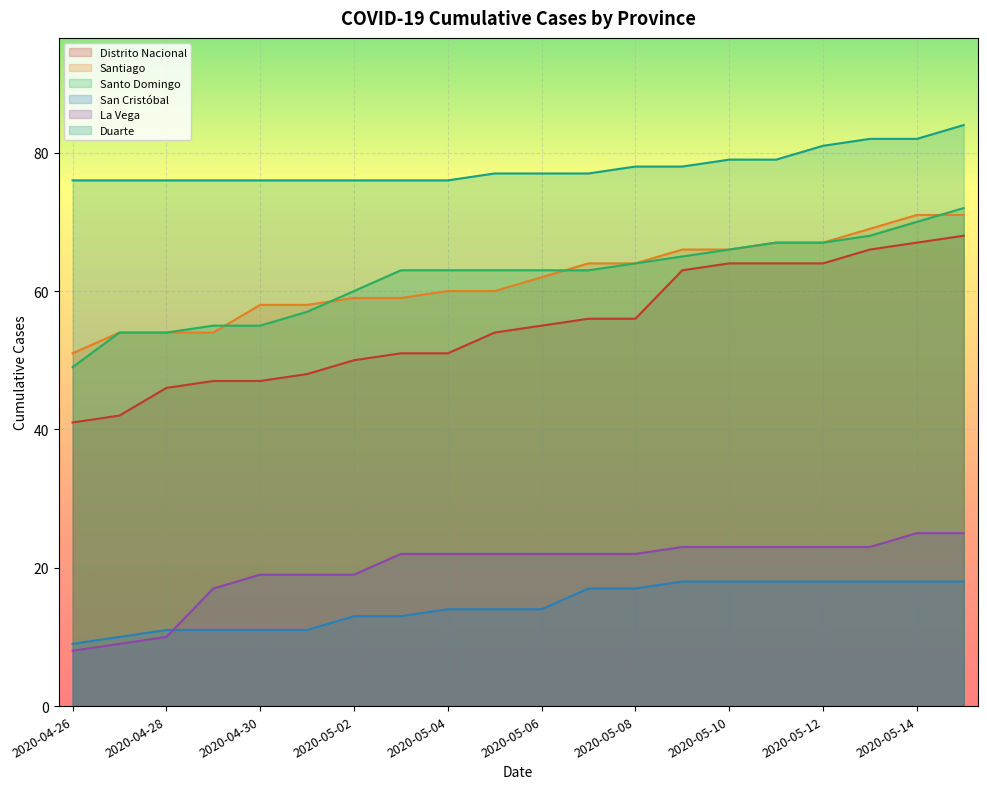

Which category has the lowest value across all series?

2020-04-26